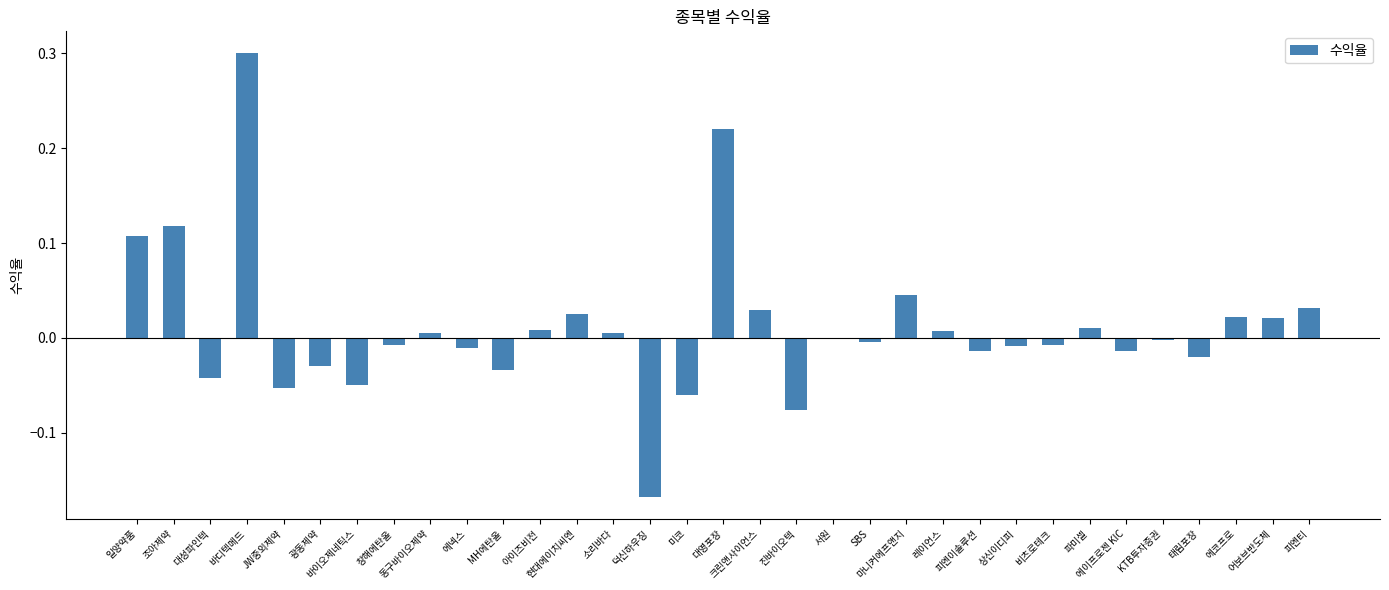

How many categories are shown in the chart?

33